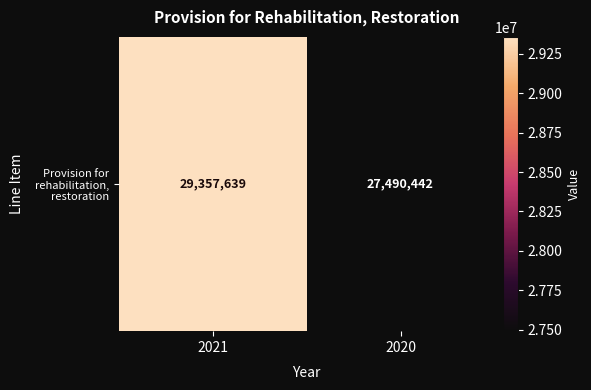

What is the sum of the values at 2021 and 2020?

56848081